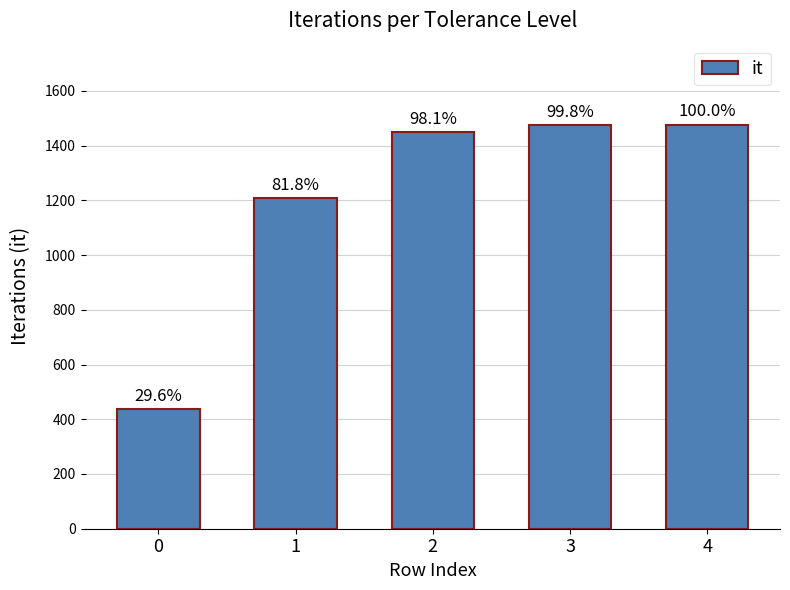

Approximately how many times larger is the value at 2 compared to 1?

1.2